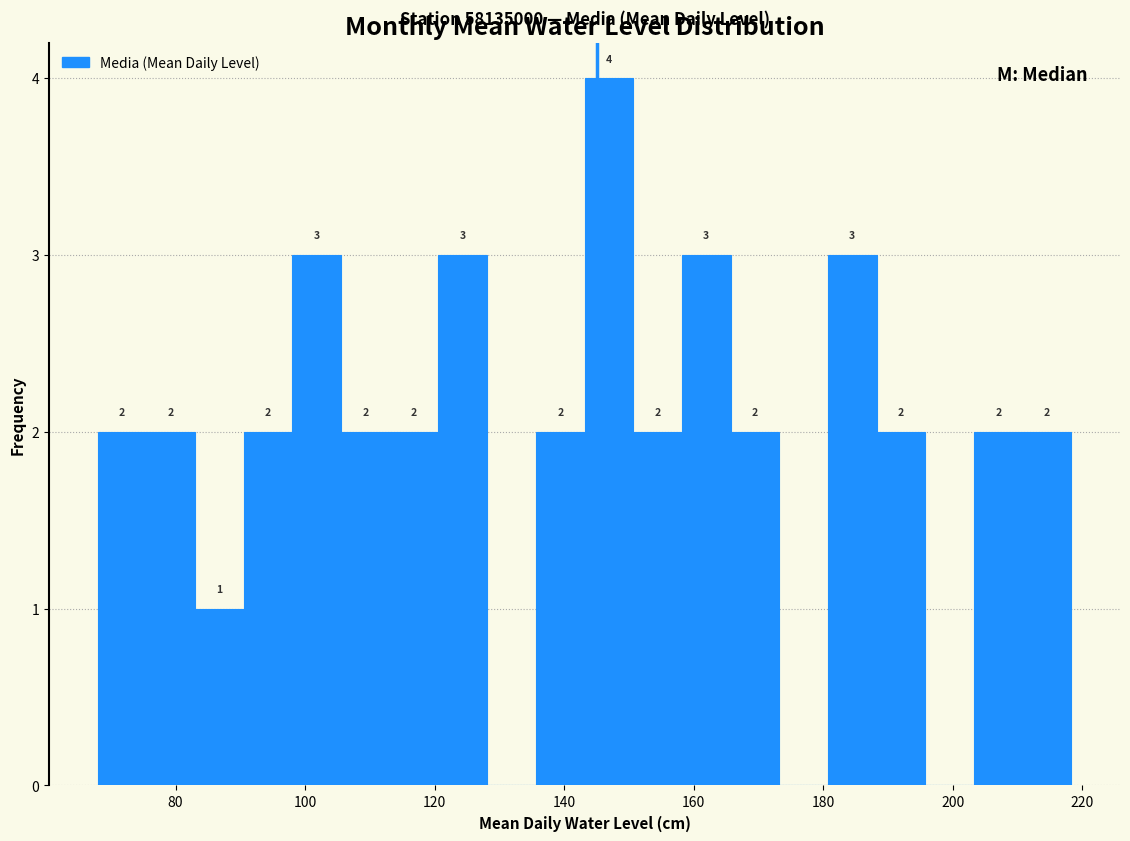

Read against the x-axis, roughly where is the centre of the tallest bar?

146